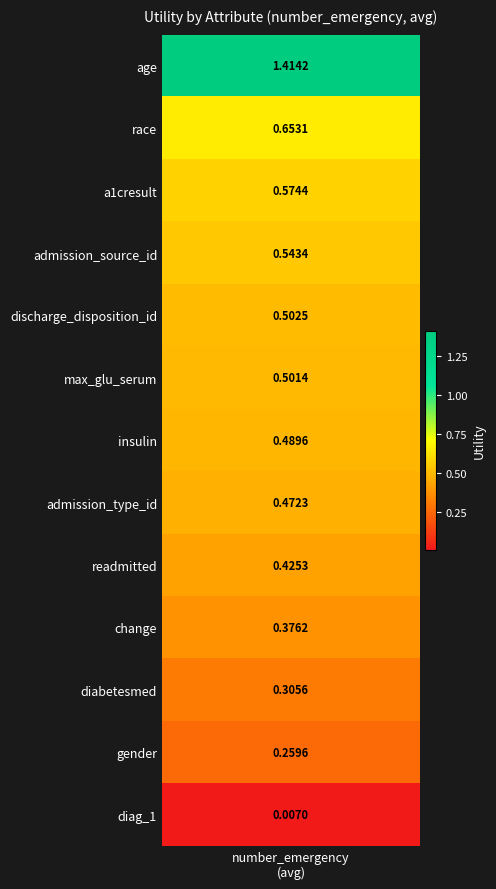

Is it true that the value at race is 1.1?

False